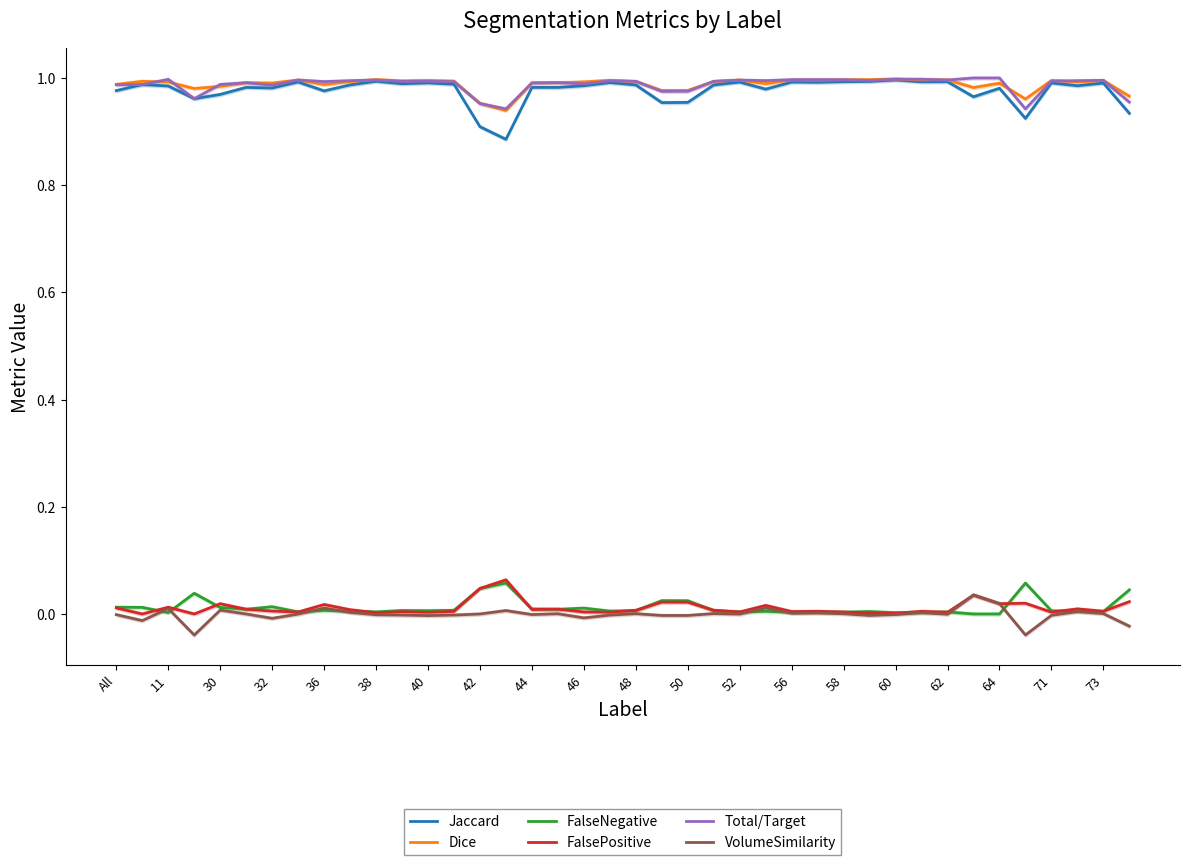

What is the greatest value displayed?

1.0